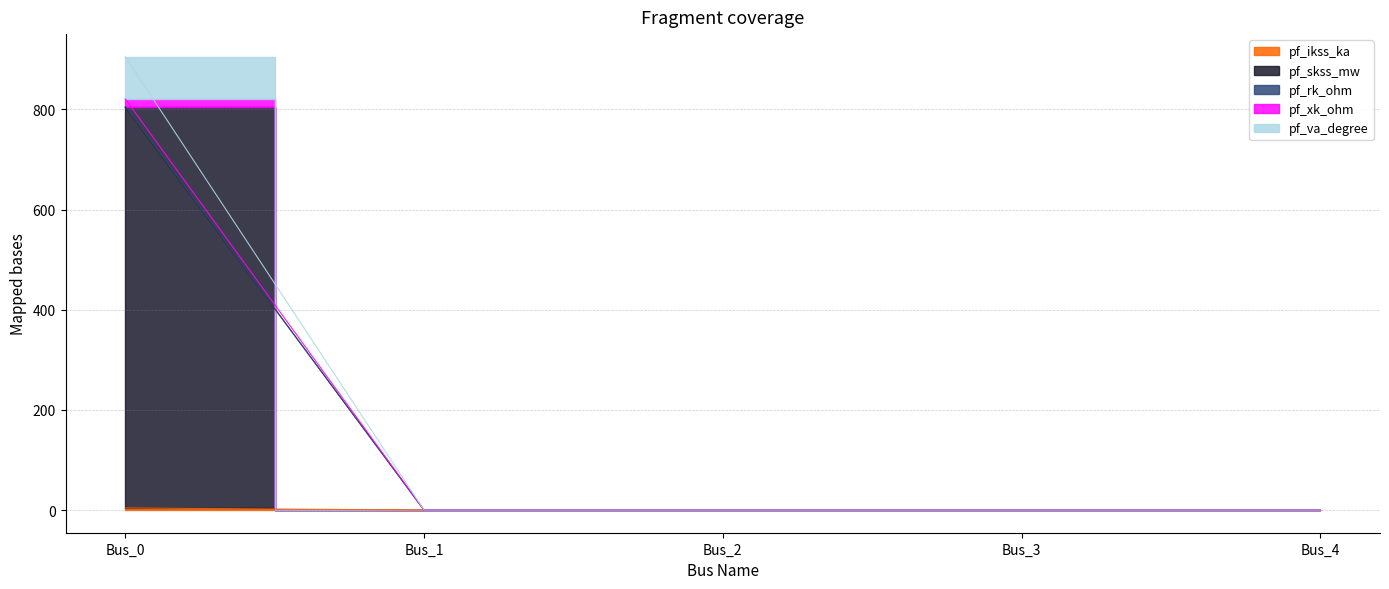

True or false: pf_ikss_ka and pf_rk_ohm intersect in this chart.

False